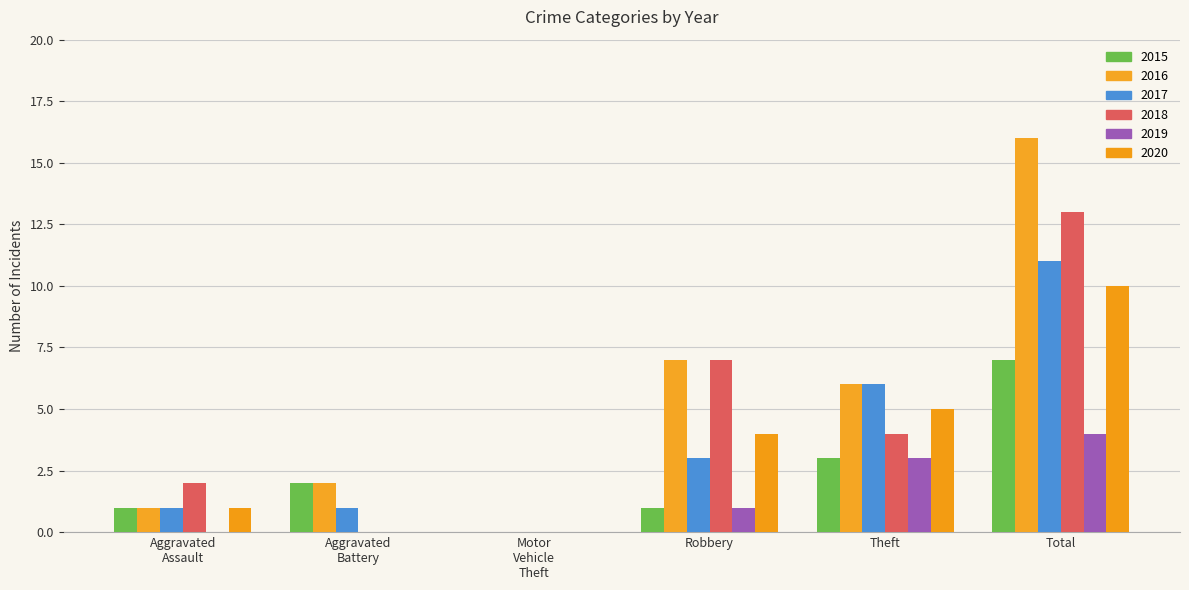

What is the average value of the 2019 series?

1